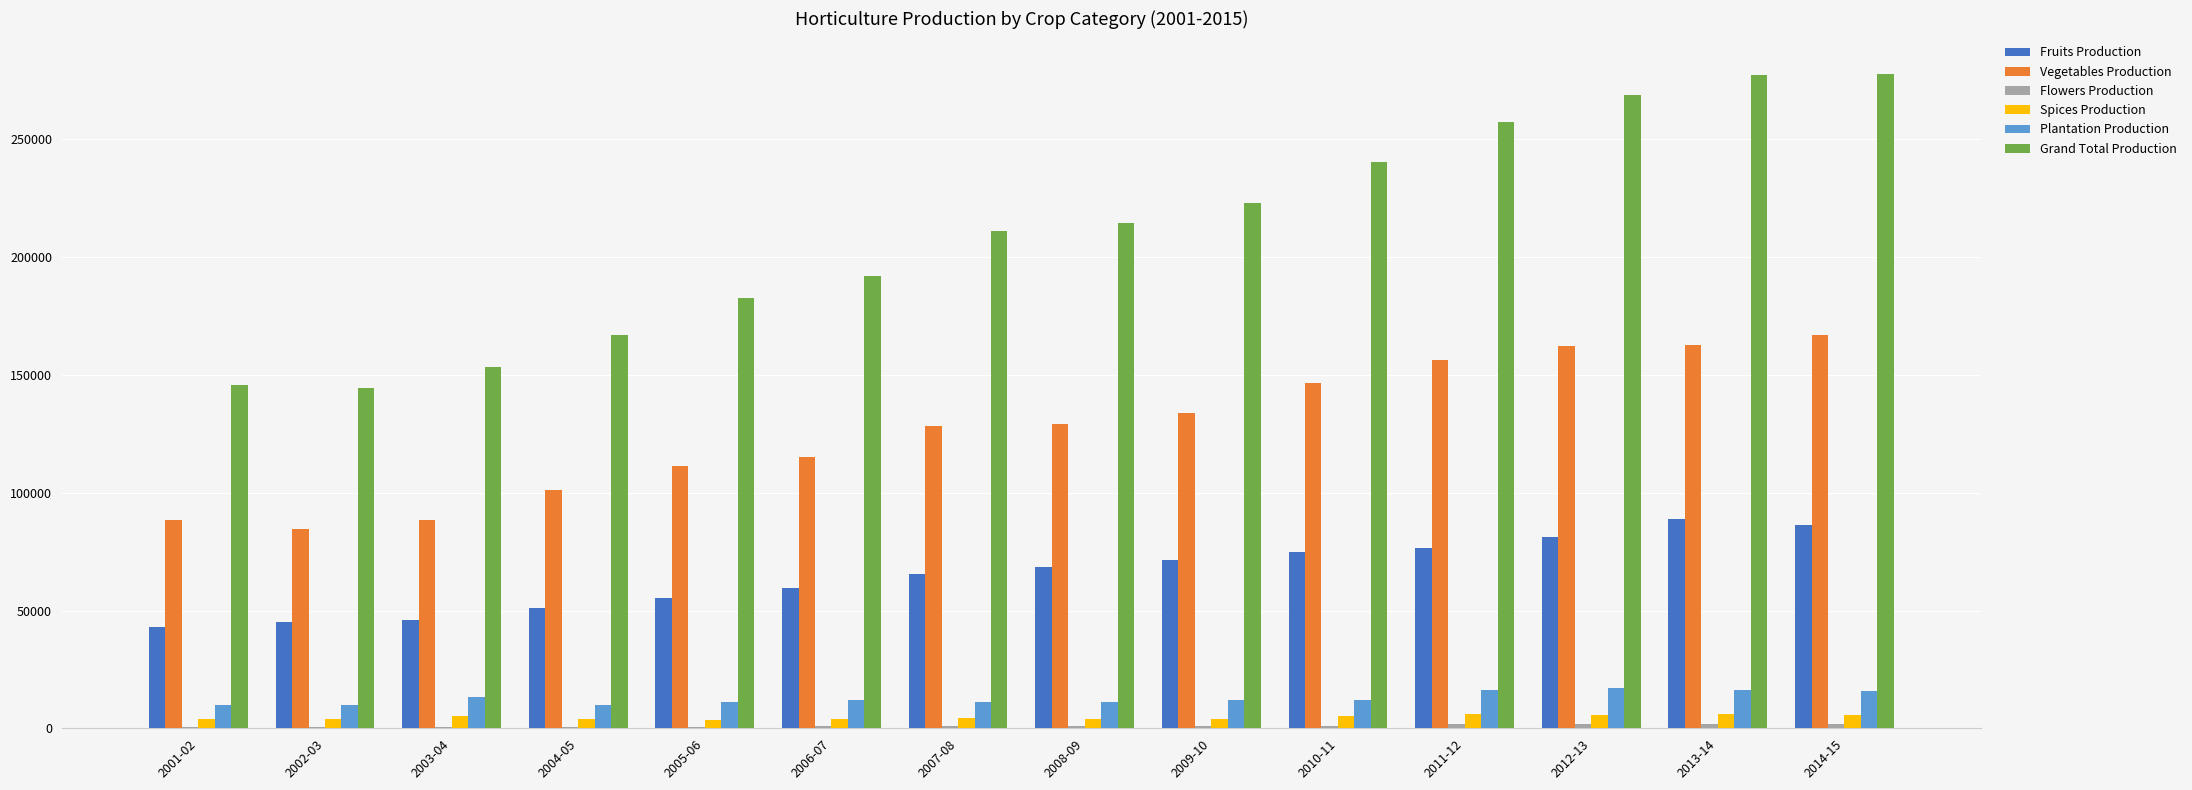

What is the sum of the Spices Production values at 2013-14 and 2010-11?

11258.8